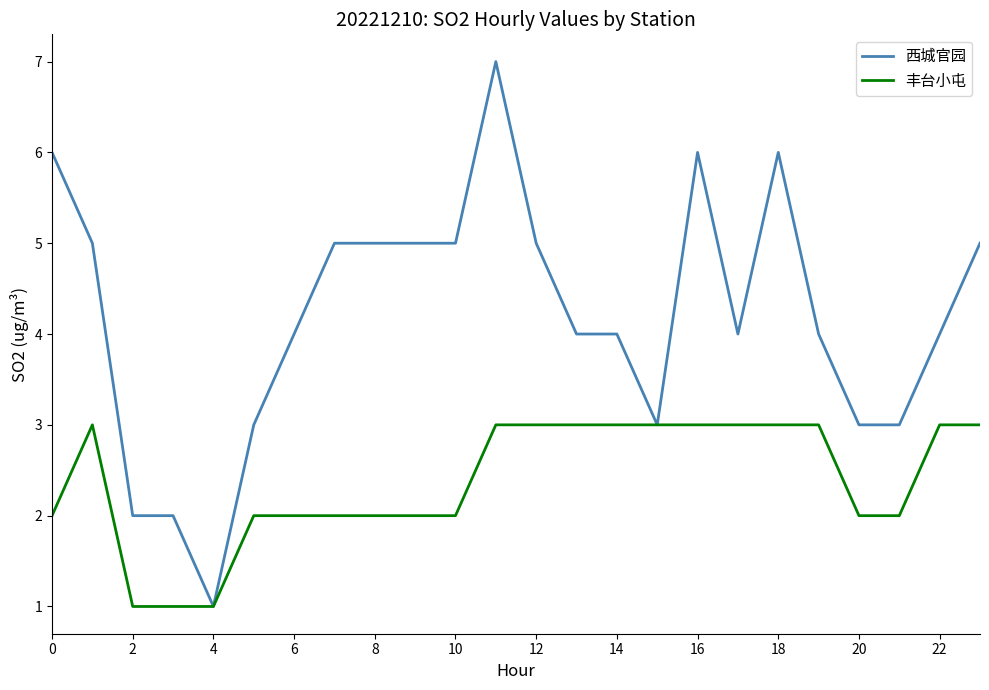

Does the chart have visible grid lines?

No